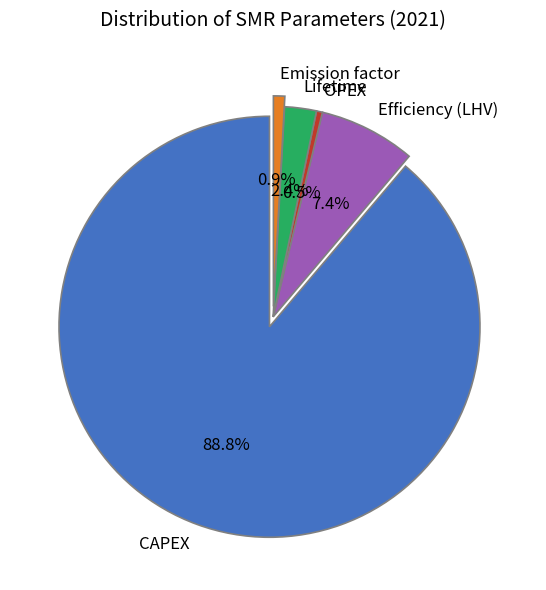

What is the ratio of the value at OPEX to the value at Lifetime?

0.2